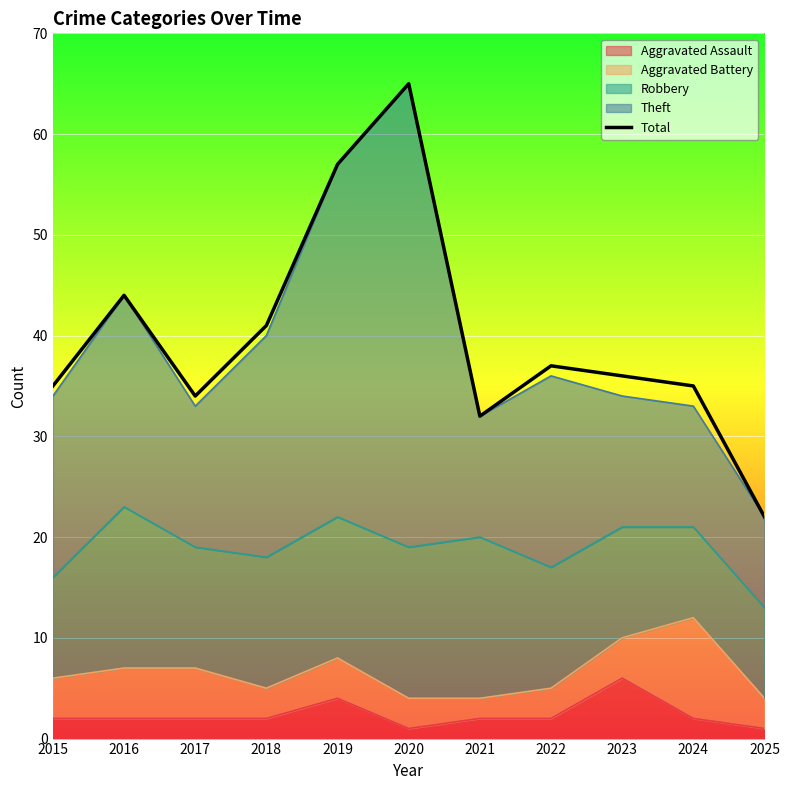

Where is the first local minimum?

2017